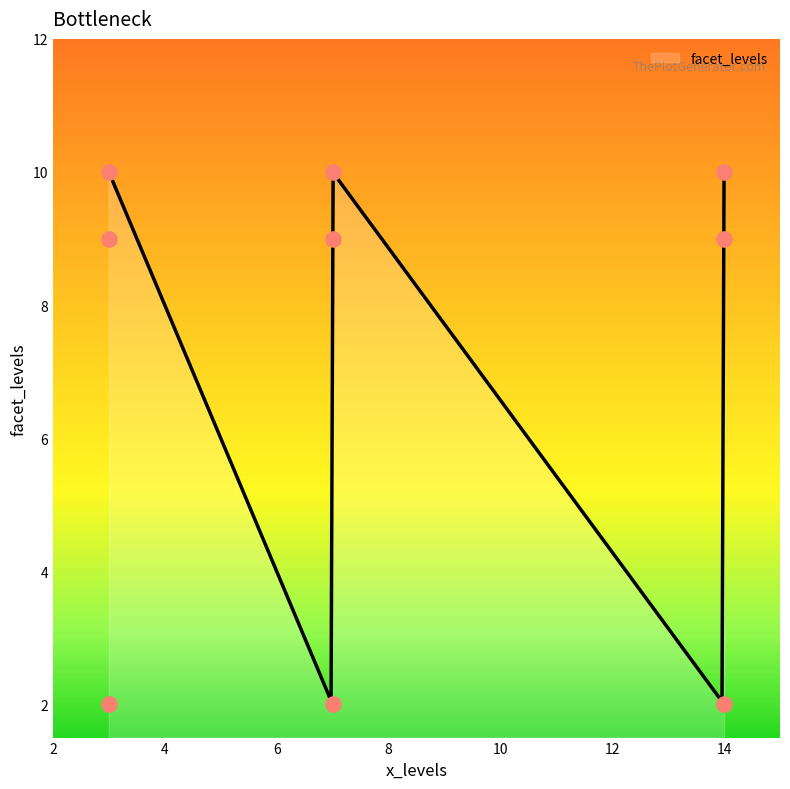

What is the change in value from 3 to 7?

+8